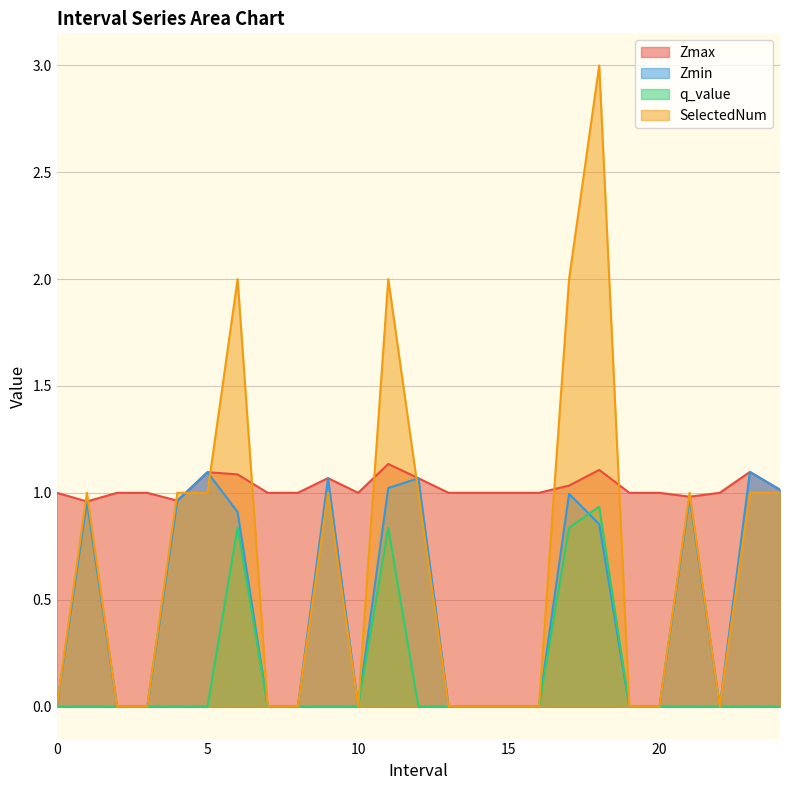

Which label corresponds to the largest value in the chart?

18